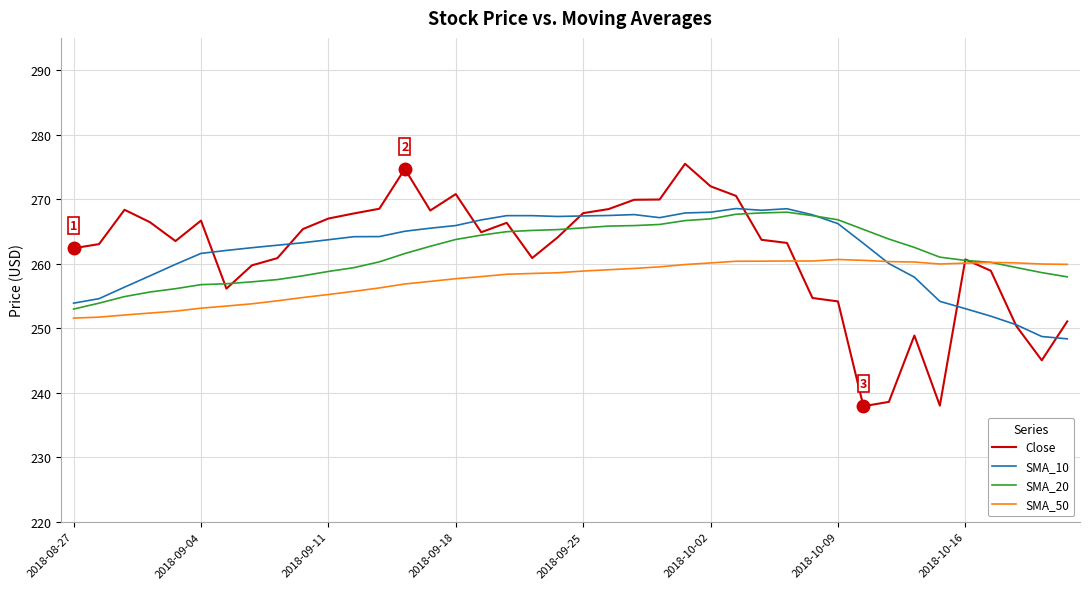

What is the lowest value of the SMA_50 series?

251.6